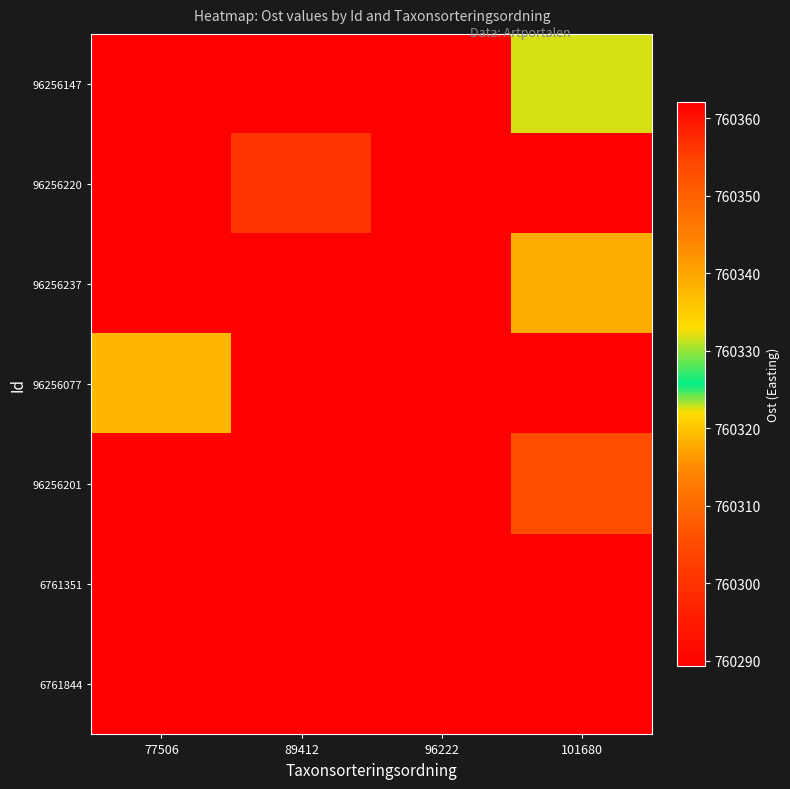

At how many categories does at least one series exceed 760290?

4